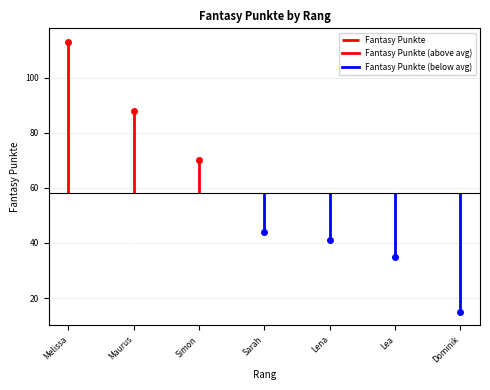

True or false: there are more than 2 points higher than both neighbors.

False